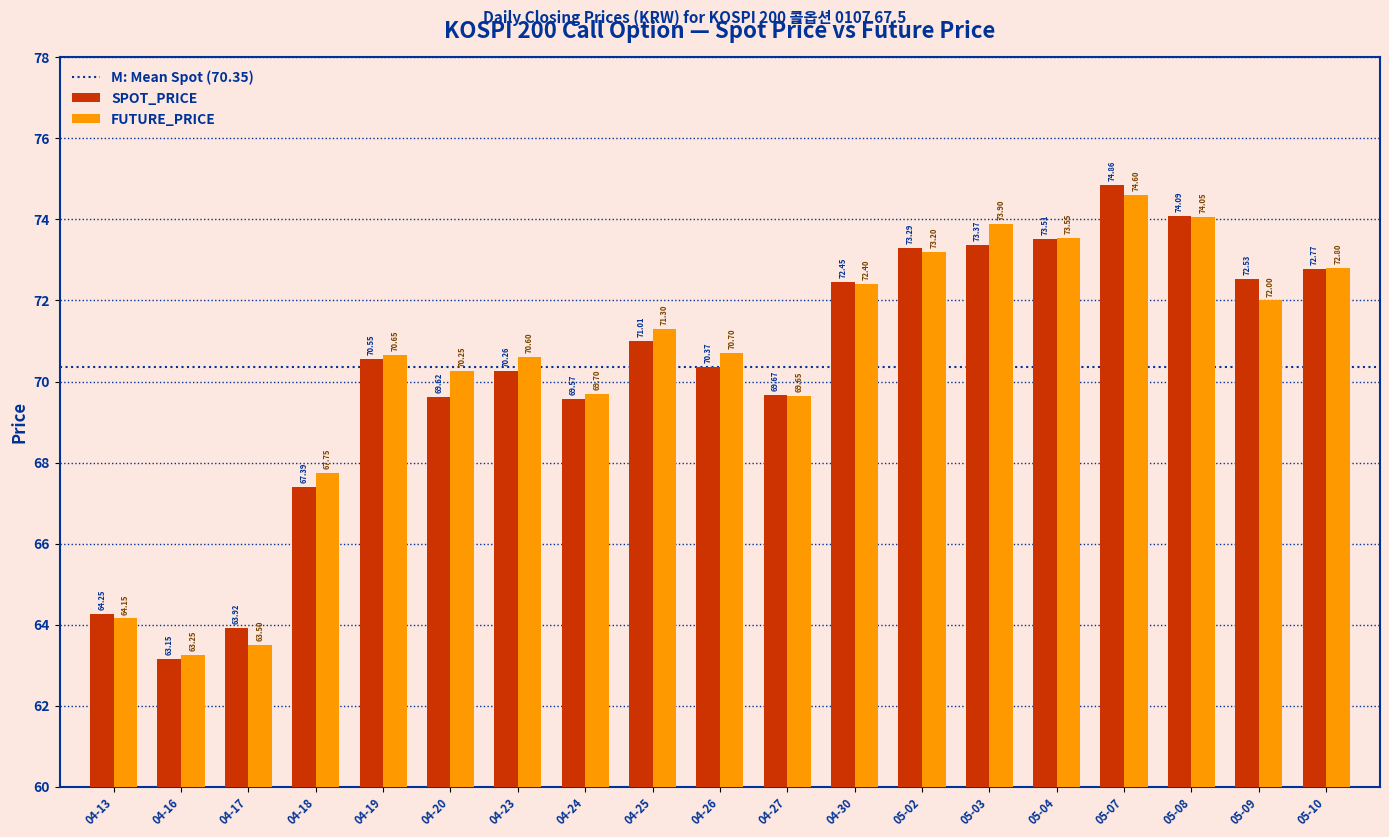

Rank the categories by FUTURE_PRICE value from lowest to highest.

04-16, 04-17, 04-13, 04-18, 04-27, 04-24, 04-20, 04-23, 04-19, 04-26, 04-25, 05-09, 04-30, 05-10, 05-02, 05-04, 05-03, 05-08, 05-07